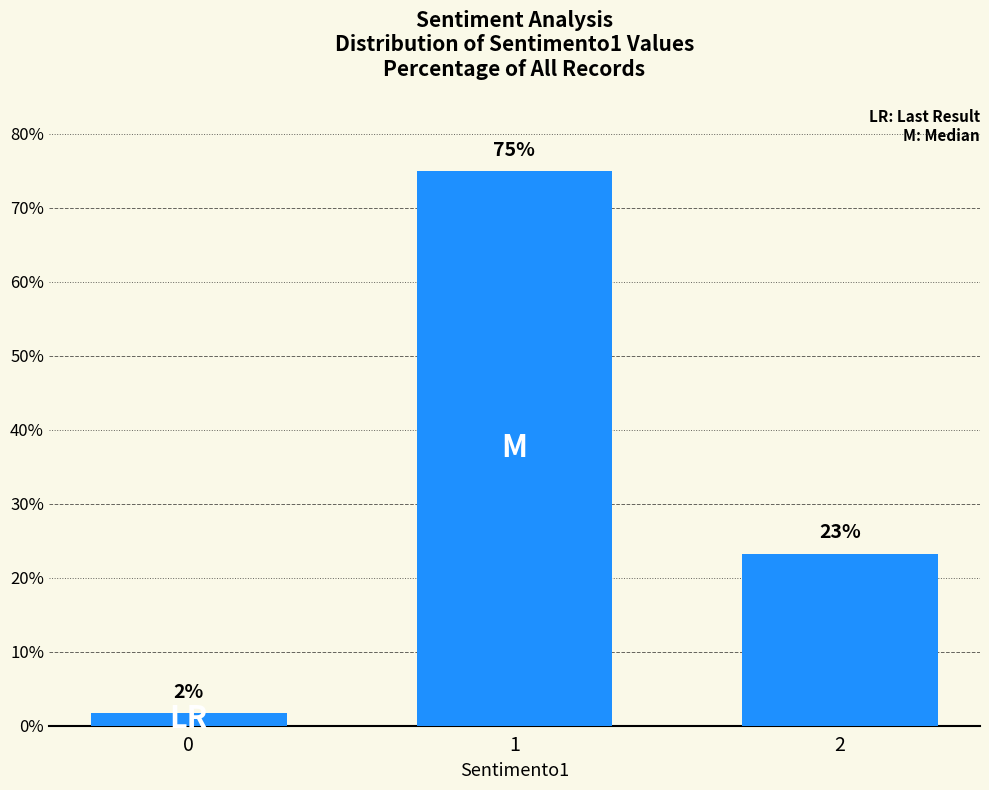

What is the sum of the values at 0 and 1?

76.7